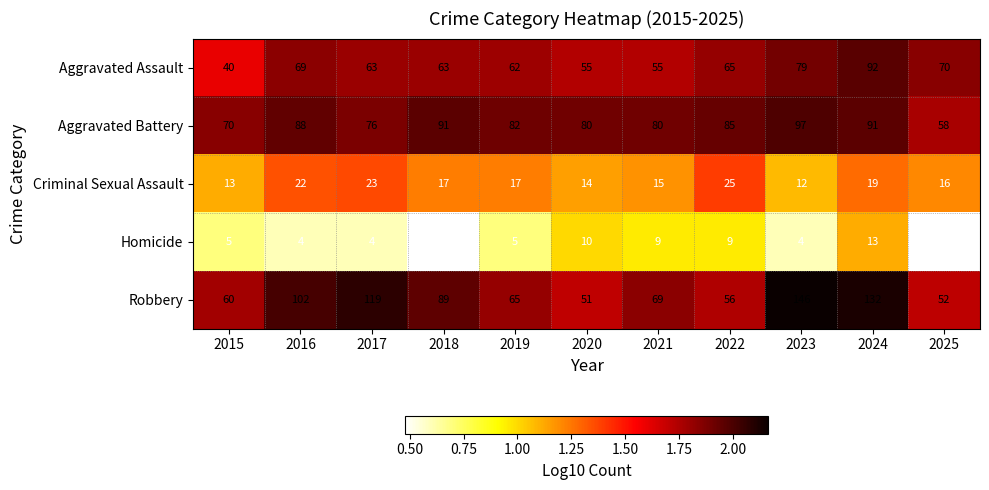

At 2017, list the series in order from smallest to largest.

Homicide, Criminal Sexual Assault, Aggravated Assault, Aggravated Battery, Robbery